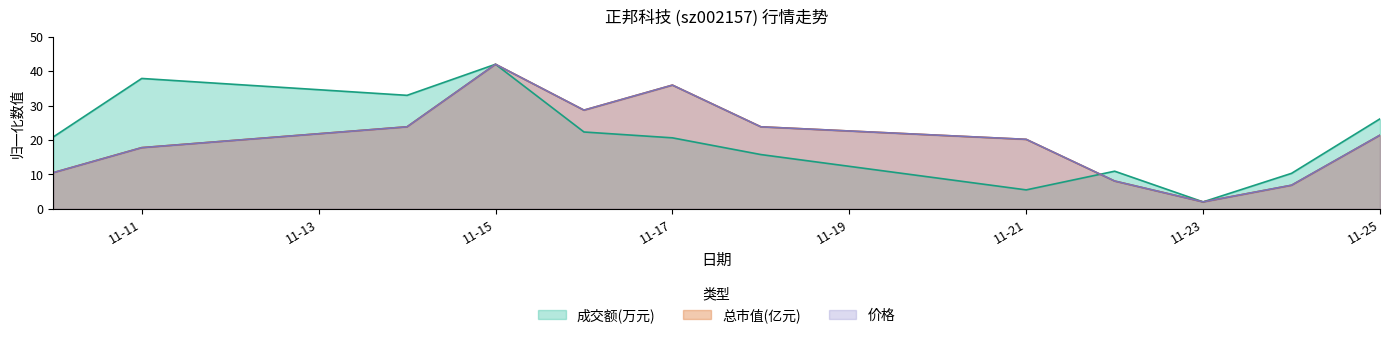

What is the total value across all series at 11-17?

92.5